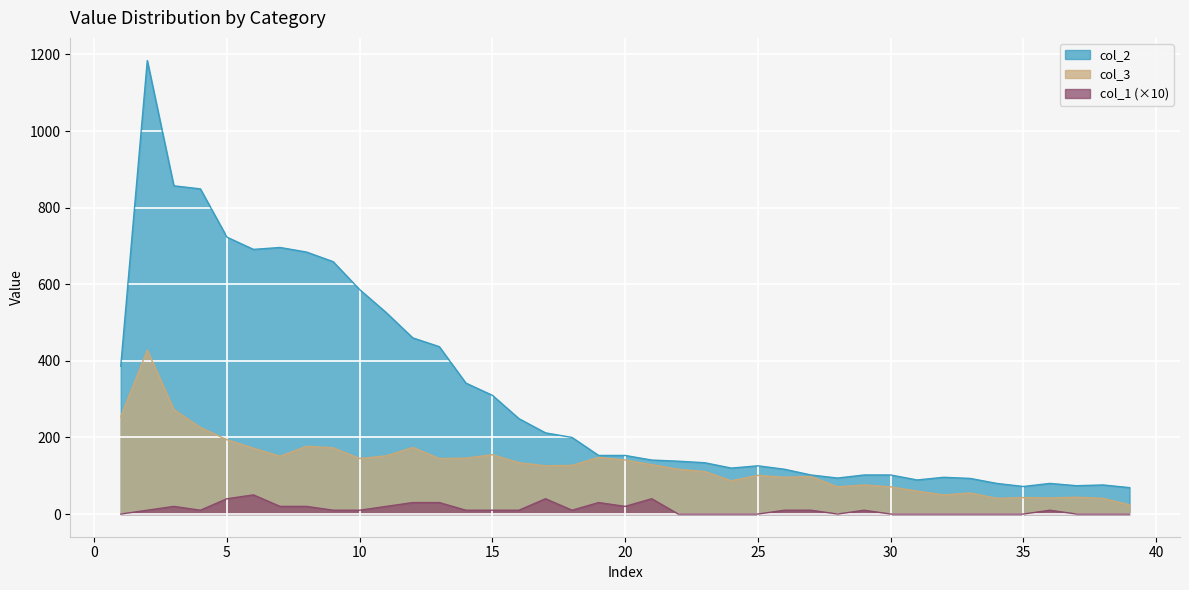

Reading right to left, what are all the values shown in this chart?

col_1: 0	0	0	10	0	0	0	0	0	0	10	0	10	10	0	0	0	0	40	20	30	10	40	10	10	10	30	30	20	10	10	20	20	50	40	10	20	10	0
col_2: 69	76	74	80	72	80	93	96	89	102	102	94	102	117	126	120	134	138	141	153	153	200	212	249	310	342	437	460	526	586	659	684	696	691	723	849	857	1184	386
col_3: 24	41	44	42	43	41	55	50	60	71	76	71	98	96	101	87	111	117	129	141	148	127	126	134	155	146	145	174	152	145	173	177	151	172	194	226	273	428	254